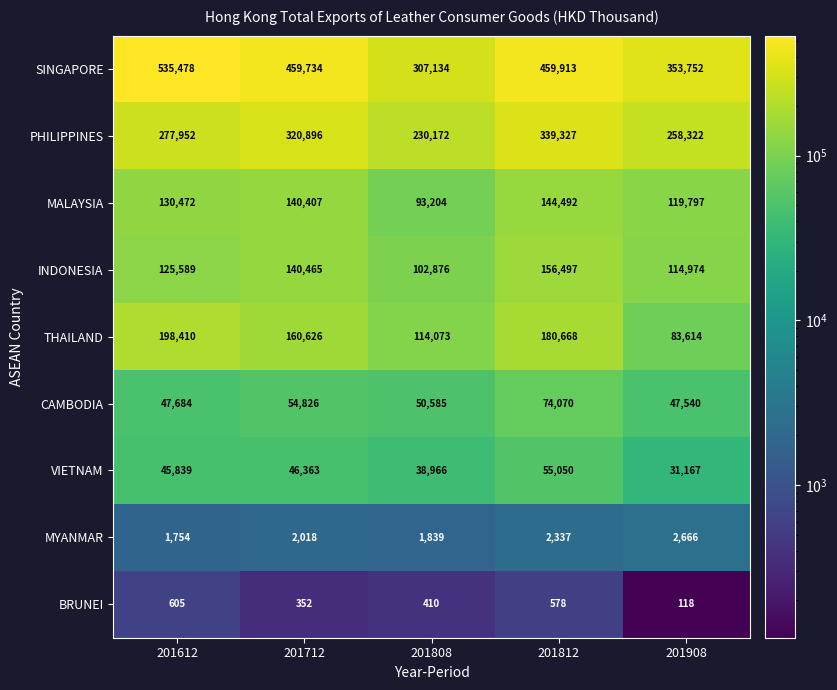

Count the number of categories in the chart.

5